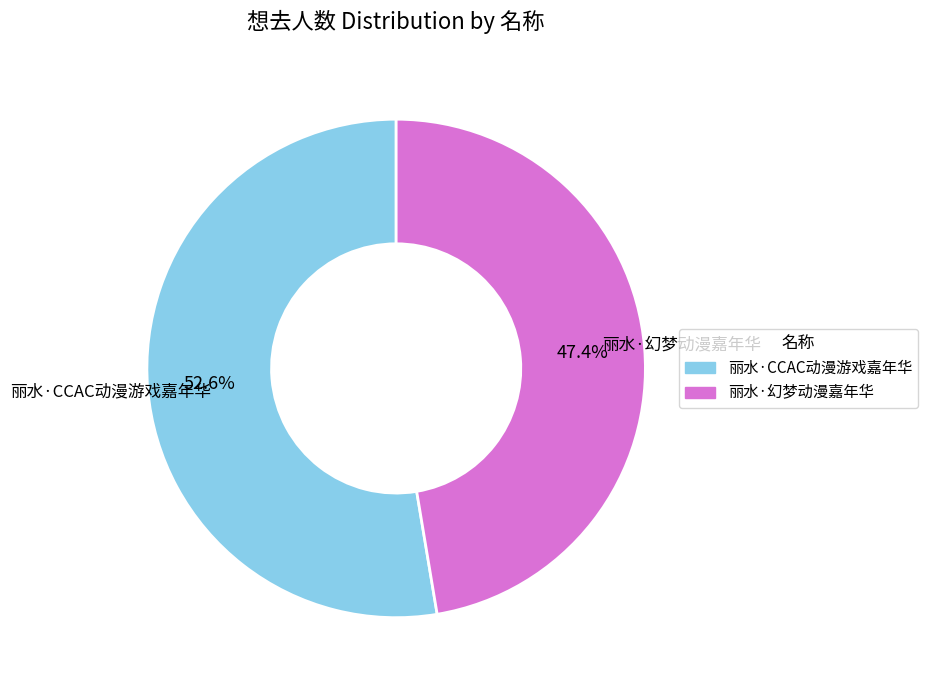

Combined, what portion of the pie is 丽水·CCAC动漫游戏嘉年华 and 丽水·幻梦动漫嘉年华?

100.0%